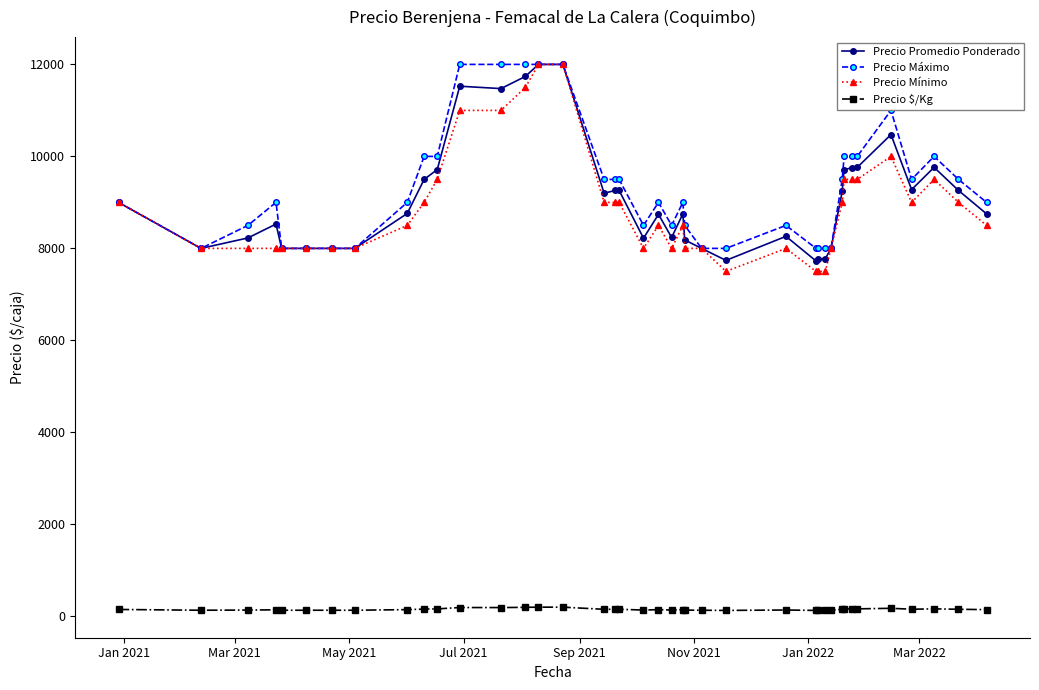

True or false: Precio $/Kg and Precio Máximo intersect in this chart.

False